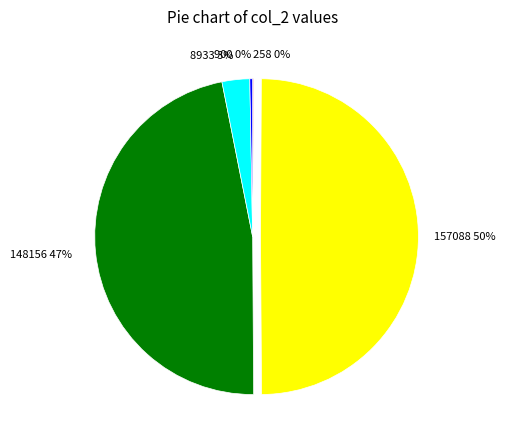

True or false: 8933 accounts for 3% of the total.

True